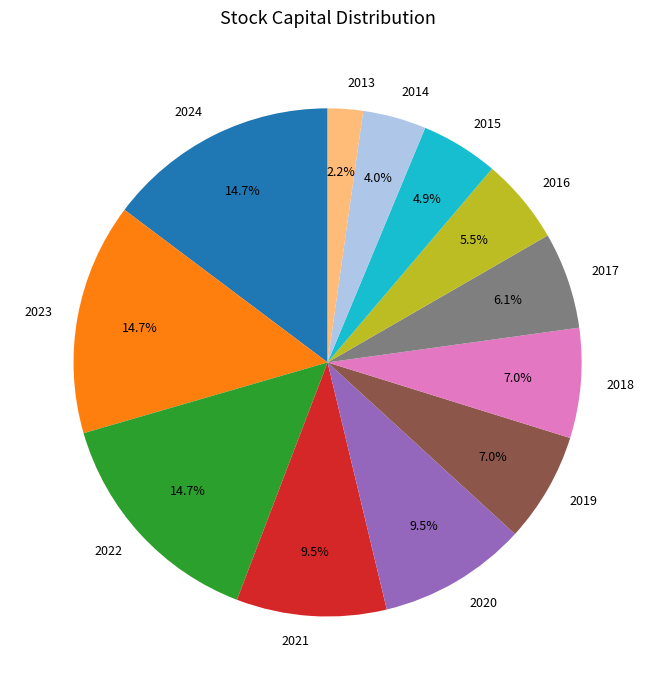

Is there a majority slice in this chart?

No